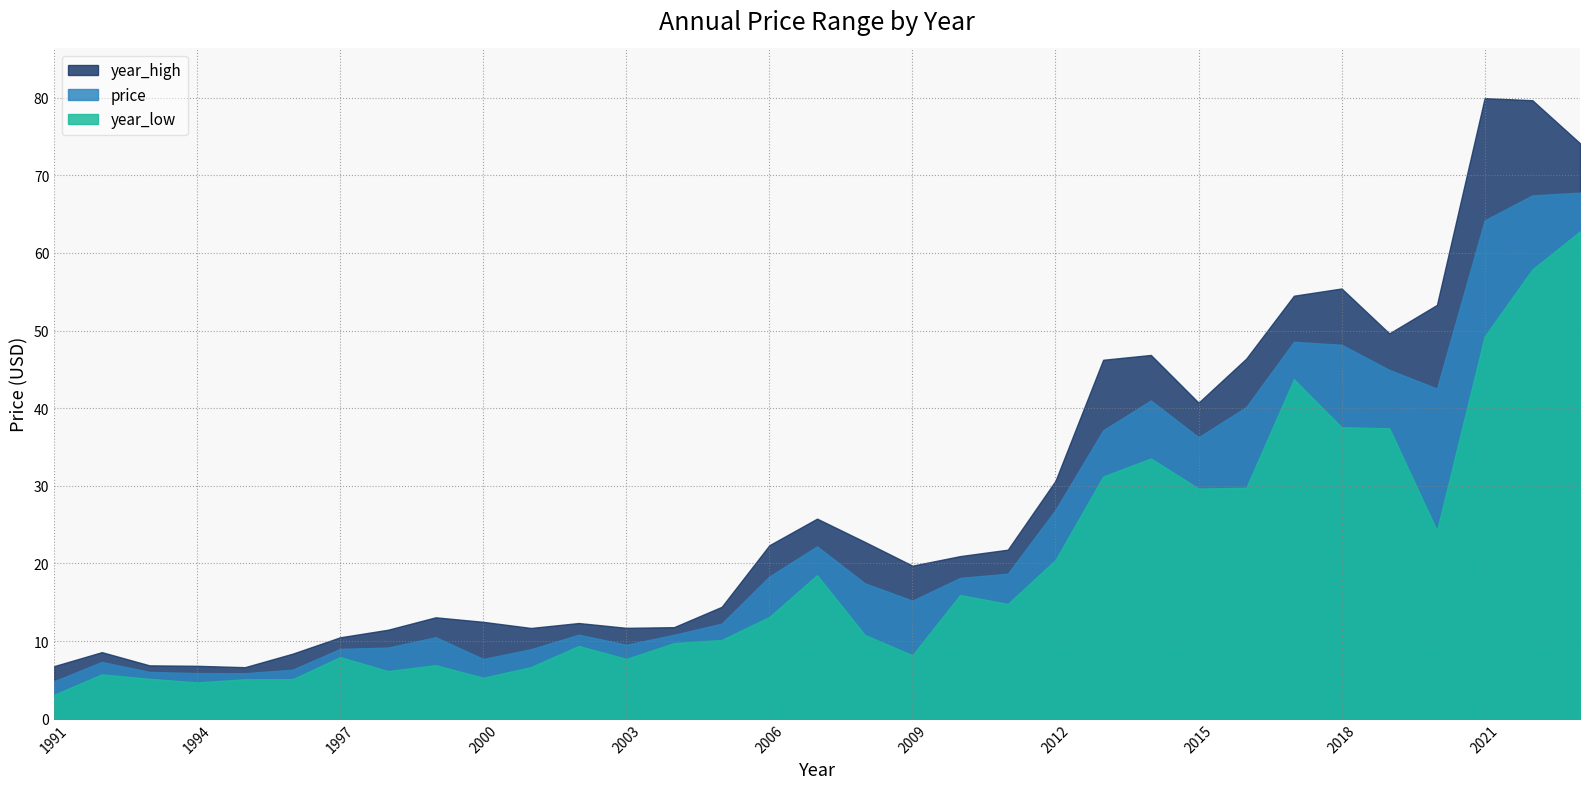

How many distinct data groups are displayed?

3